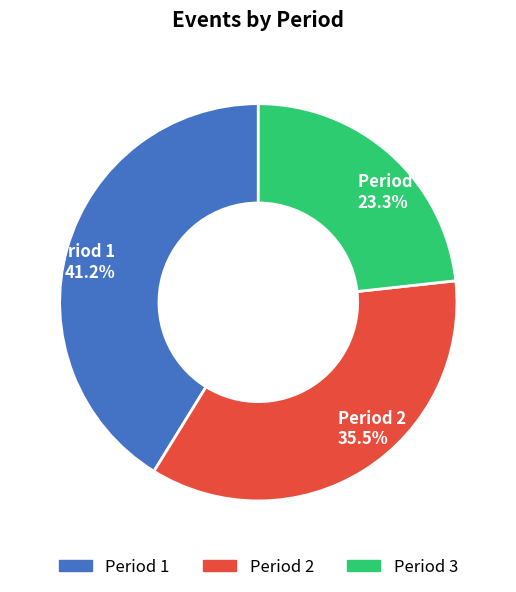

Which slice is the smallest?

Period 3 23.3%